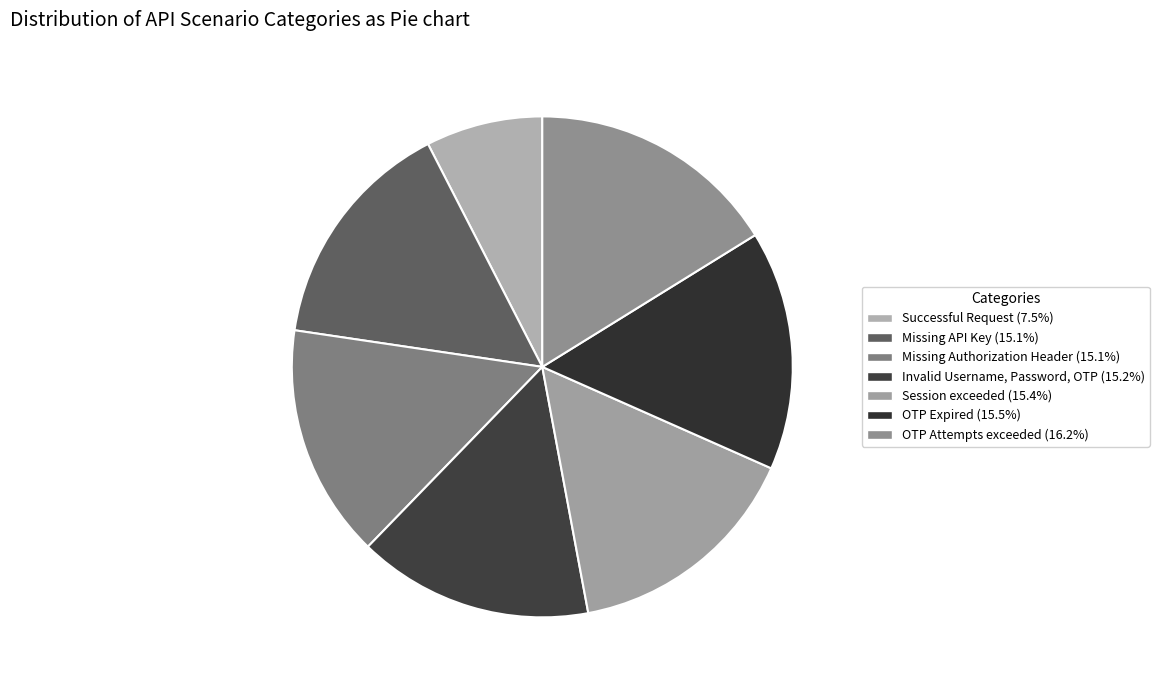

What is the ratio of the value at OTP Expired to the value at Invalid Username, Password, OTP?

1.0